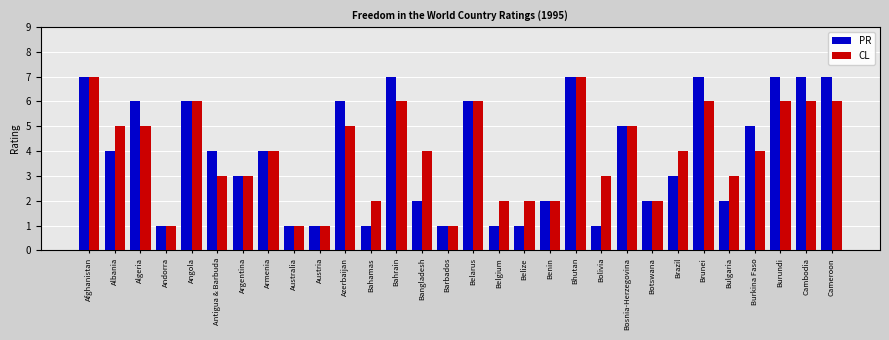

The value of PR at Algeria is 3. True or false?

False